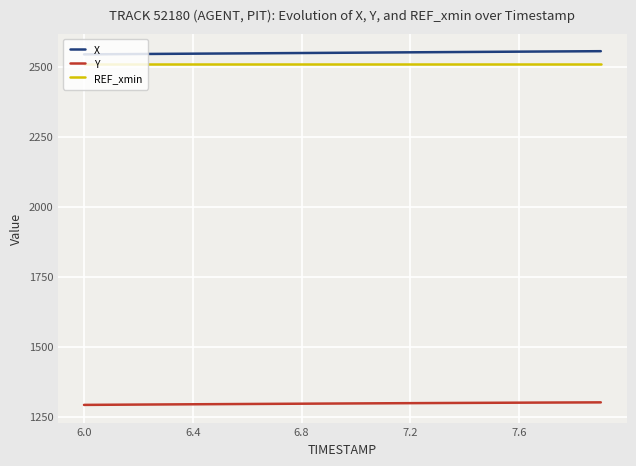

What is the maximum value for Y?

1300.5